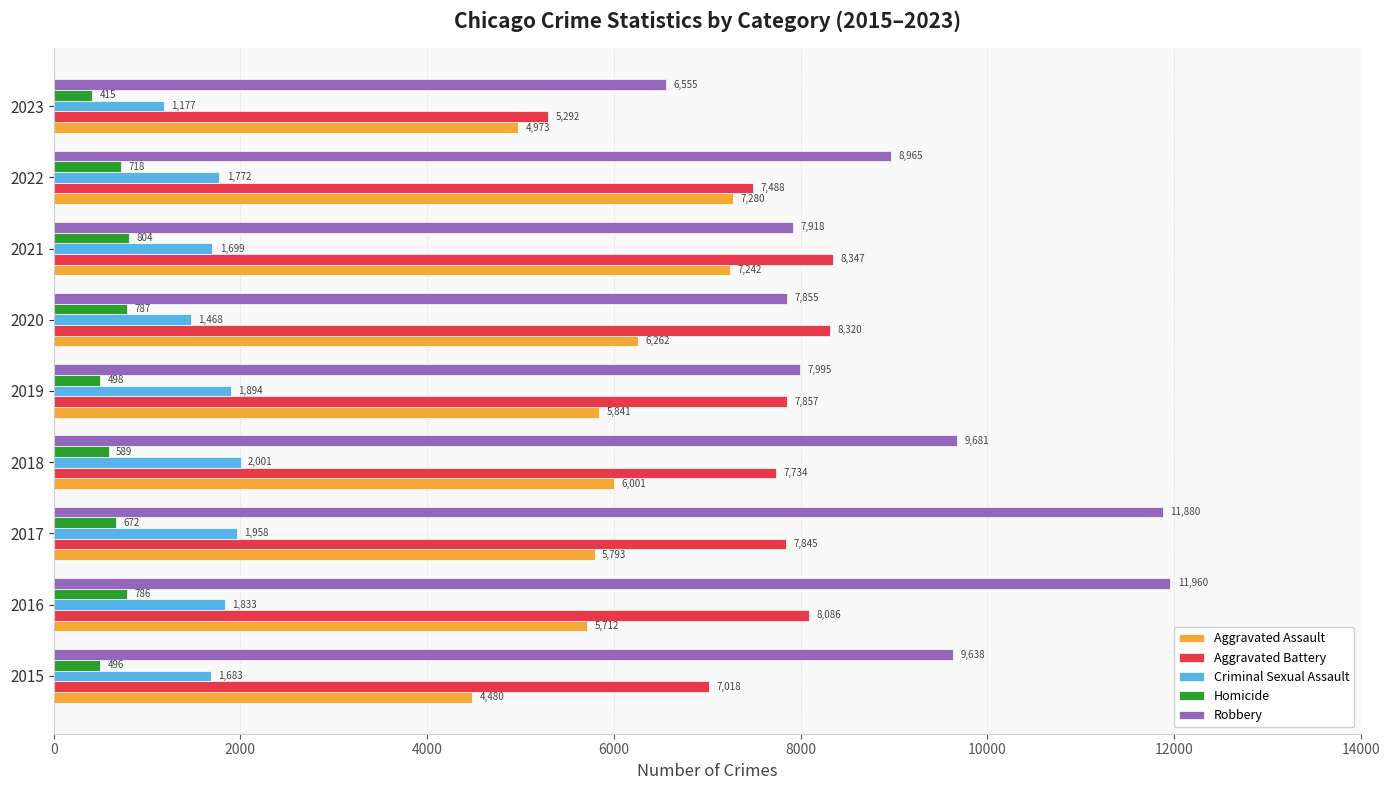

What is the spread (max minus min) of values at 2021?

7543